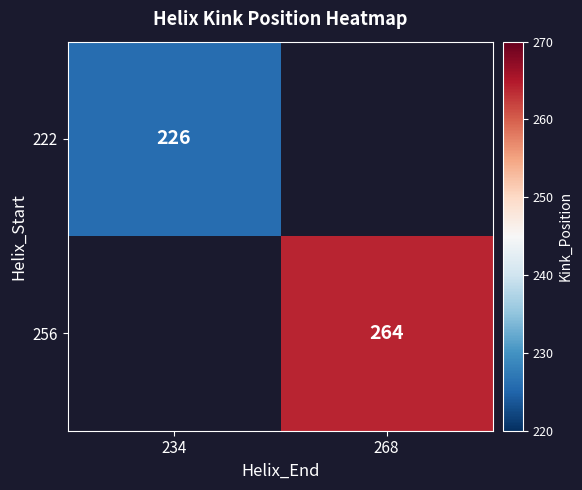

True or false: 256 has a value of 77 at 268.

False